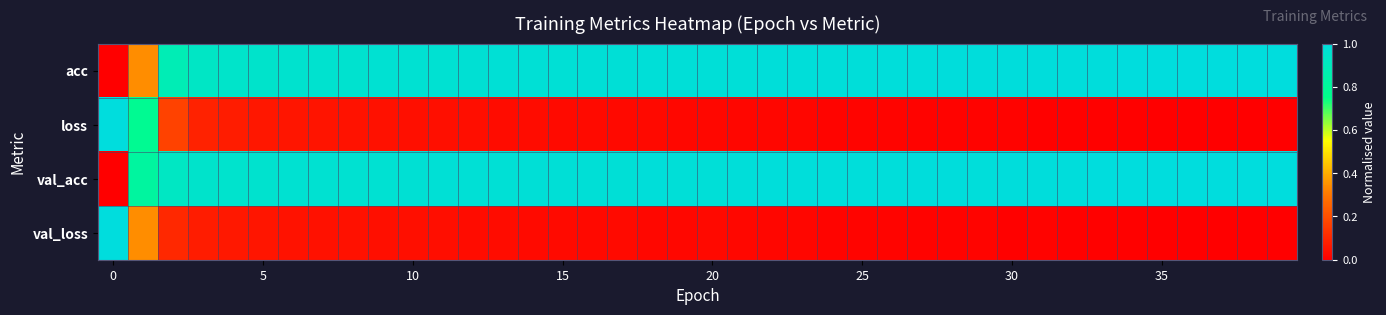

How many categories are shown in the chart?

40